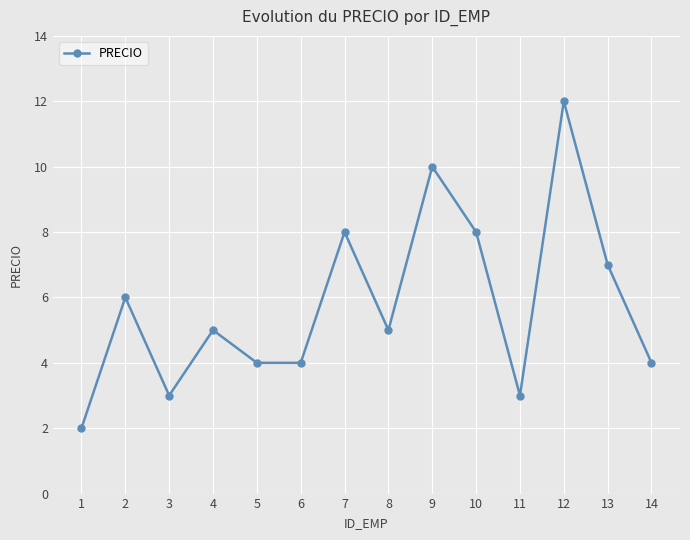

What is the ratio of the value at 1 to the value at 13?

0.3